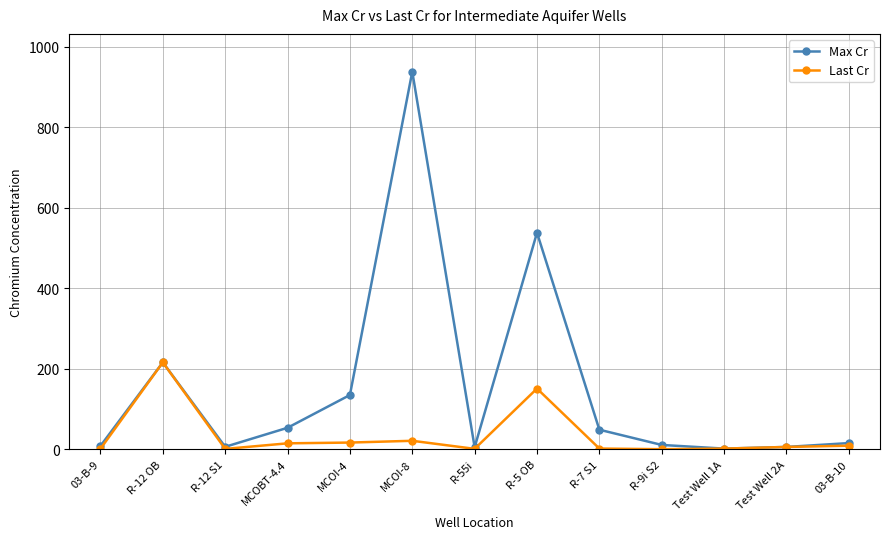

Count the number of categories in the chart.

13